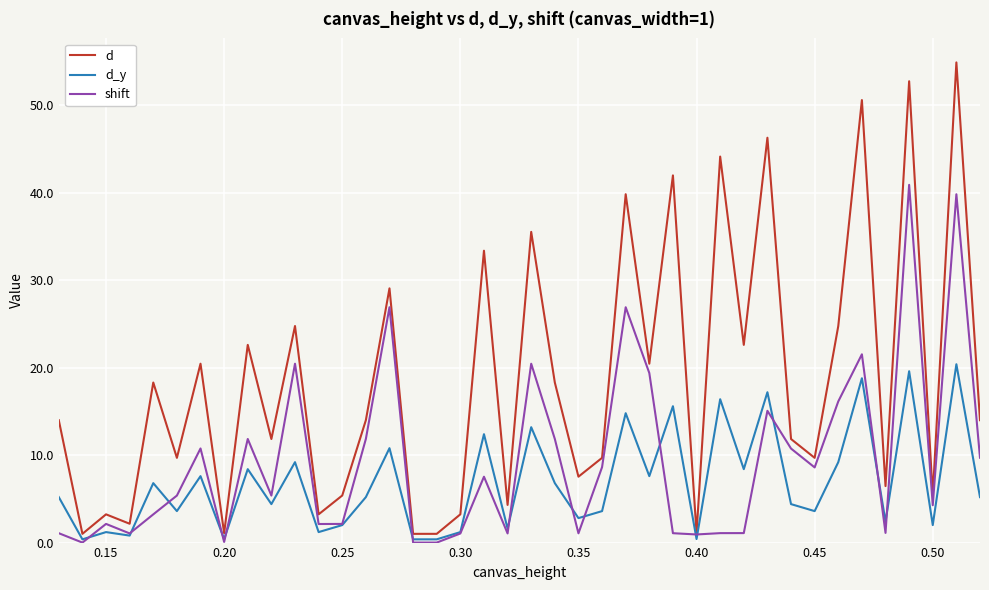

Does the chart display data point markers on the line(s)?

No